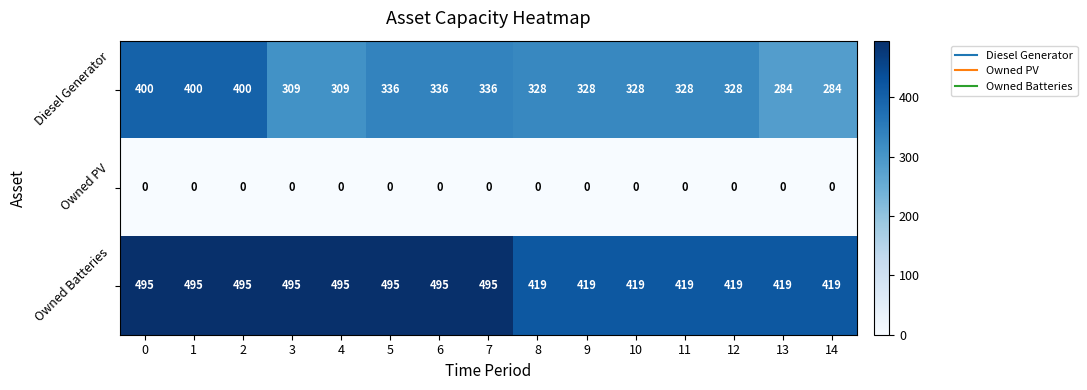

What is the spread (max minus min) of values at 0?

495